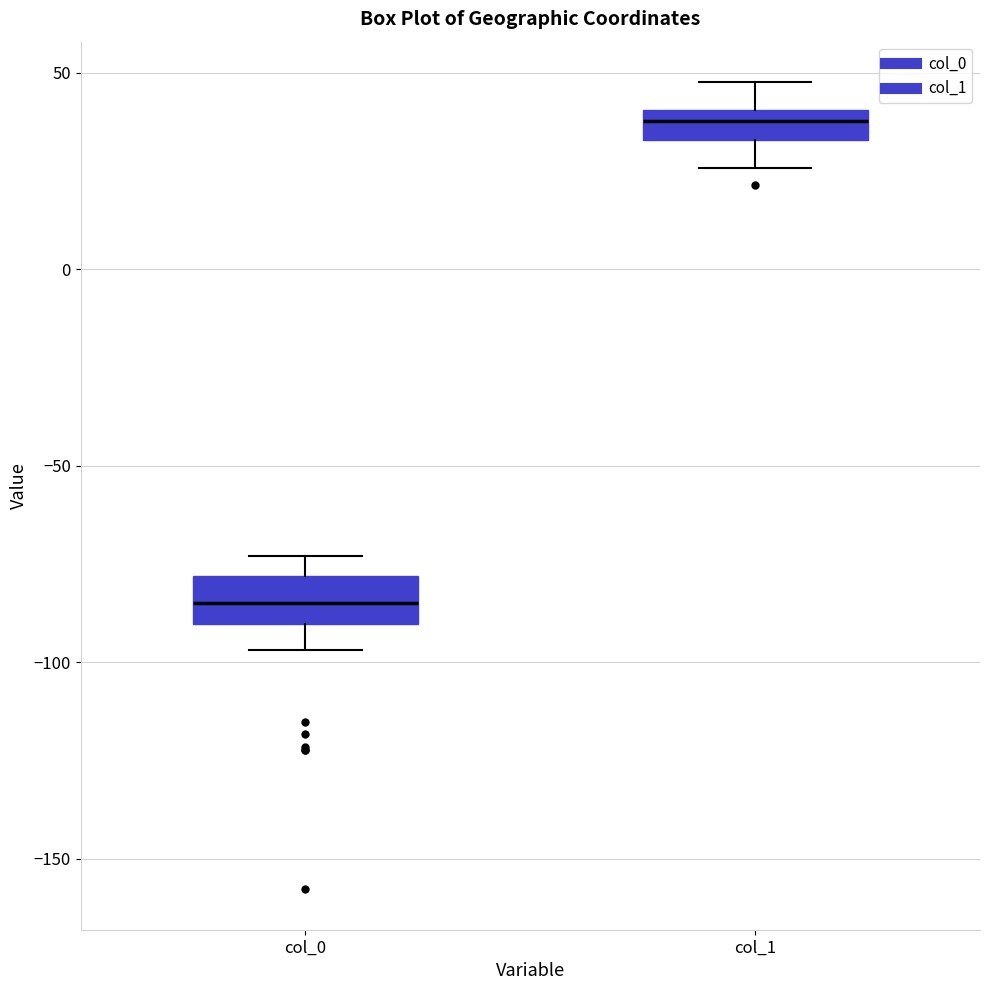

Reading left to right, read every box against the y-axis: the position of its median line, the range the box covers, and the ends of its whiskers. The values are not printed on the chart, so give them approximately, as read against the axis.

col_0: median -85, box -90 to -80, whiskers -95 to -75
col_1: median 40 (inside the box), box 35 to 40, whiskers 25 to 50